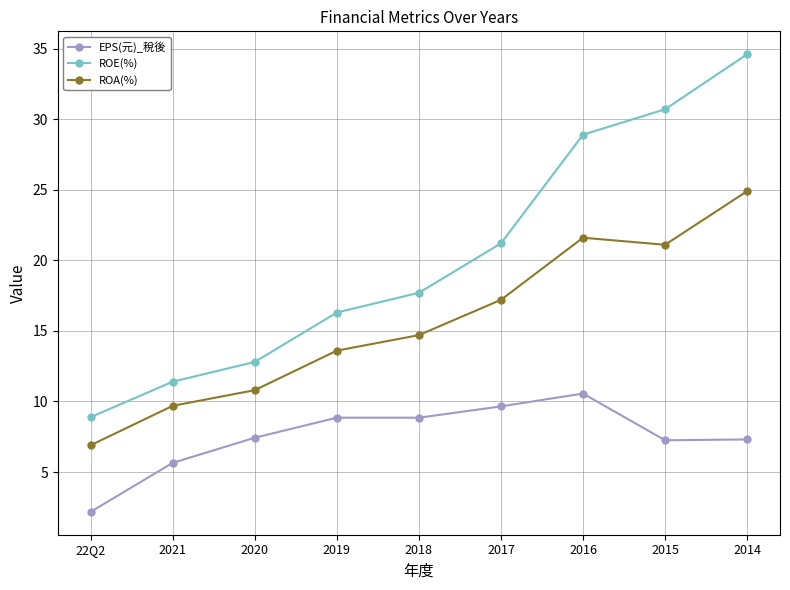

Does the chart display data point markers on the line(s)?

Yes